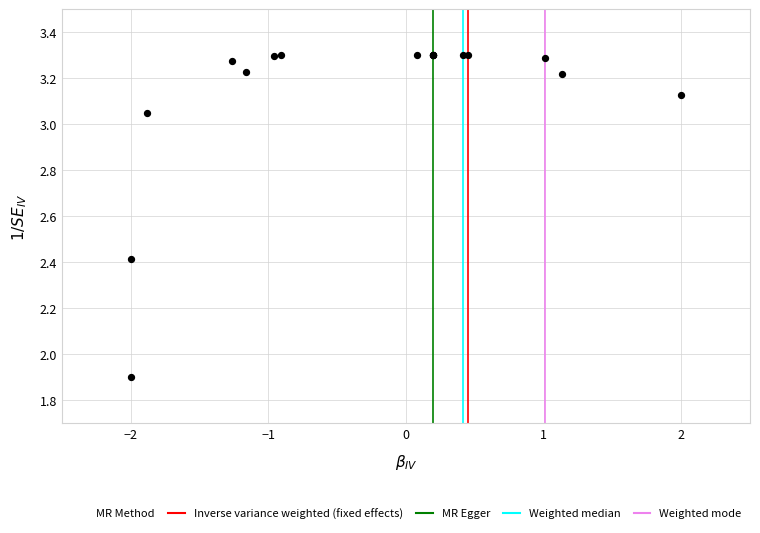

What Y value in the scatter plot is closest to 2?

1.9